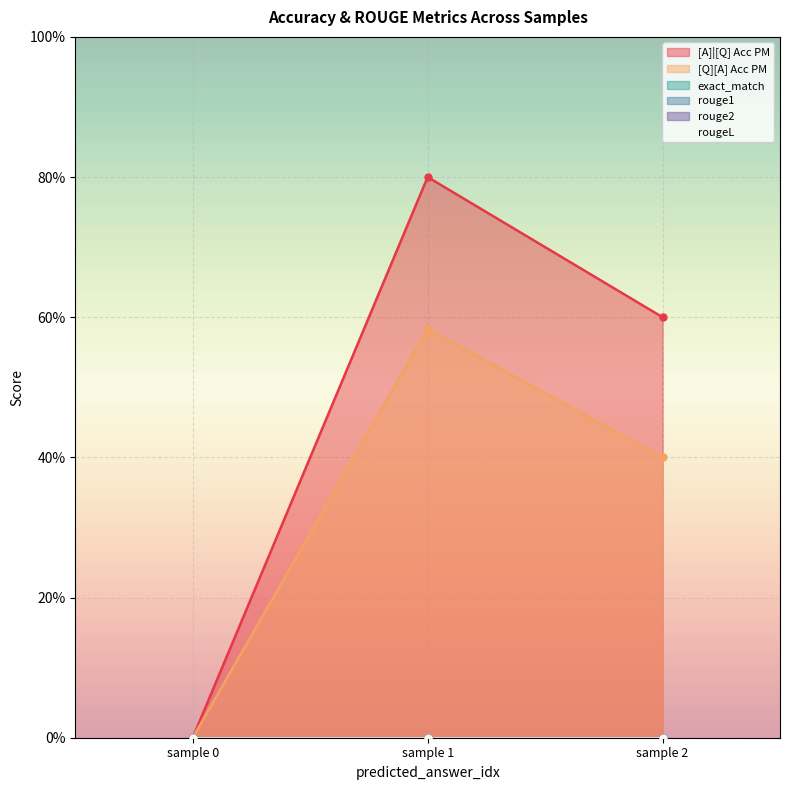

Which series has the largest total across all categories?

[A]|[Q] Acc PM